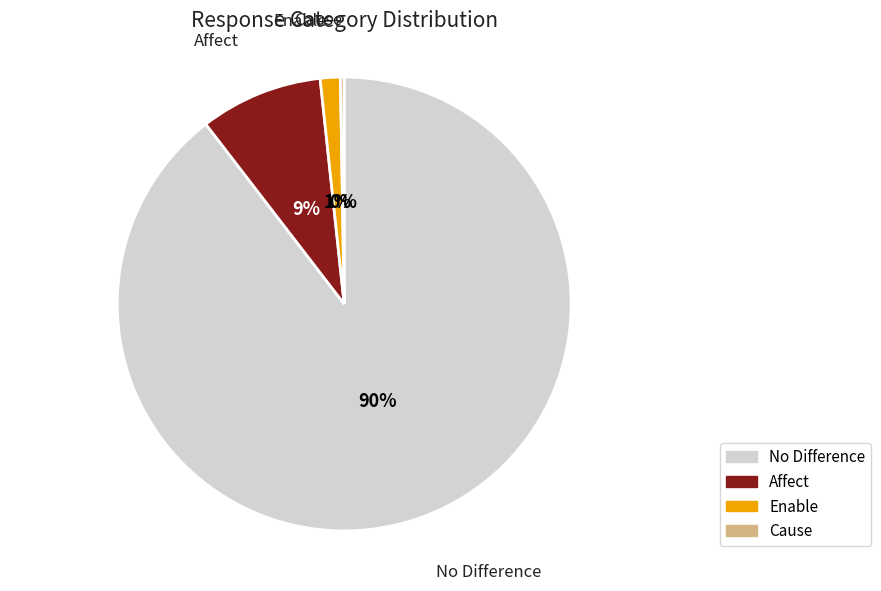

Is there any slice that represents more than half of the pie?

Yes